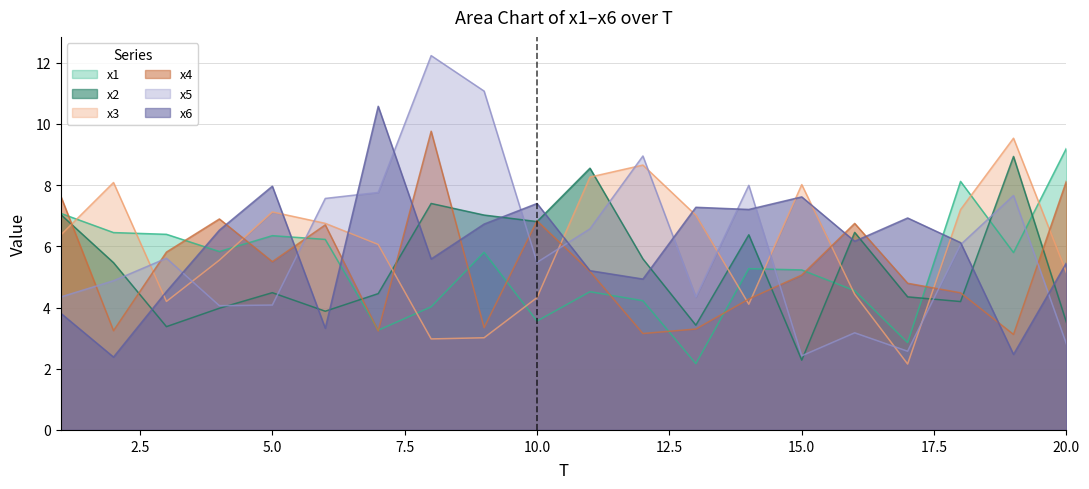

True or false: x6 has a value of 2.5 at 19.

True